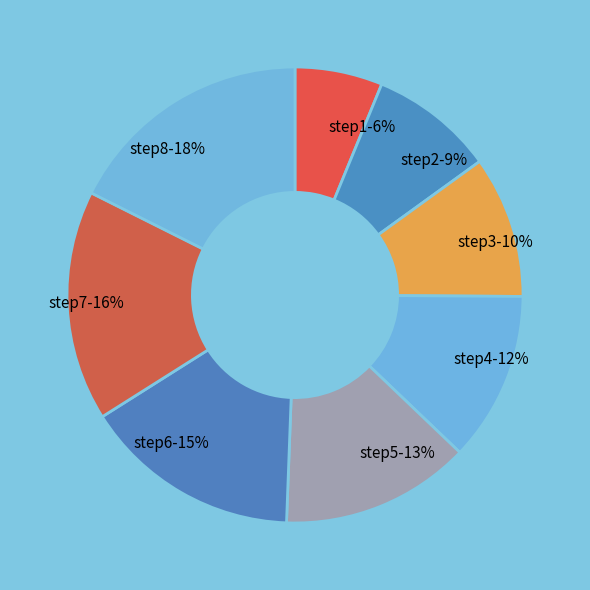

To the nearest percent, what percentage of the pie is step2?

9%